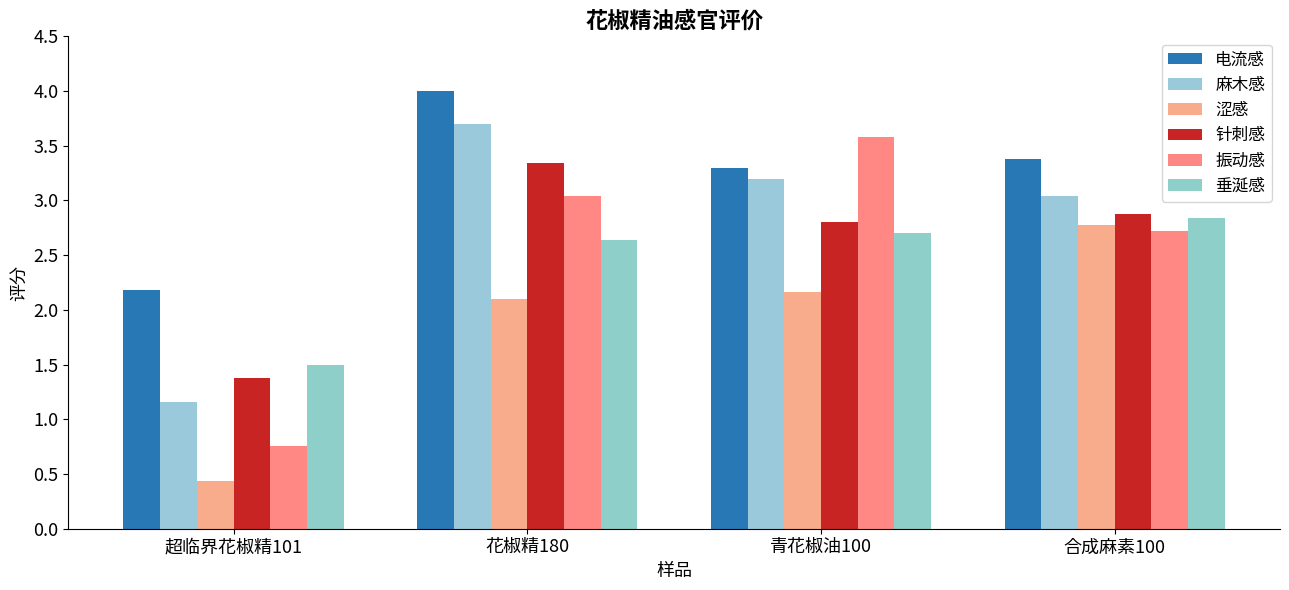

At which category is the sum across all series the highest?

花椒精180